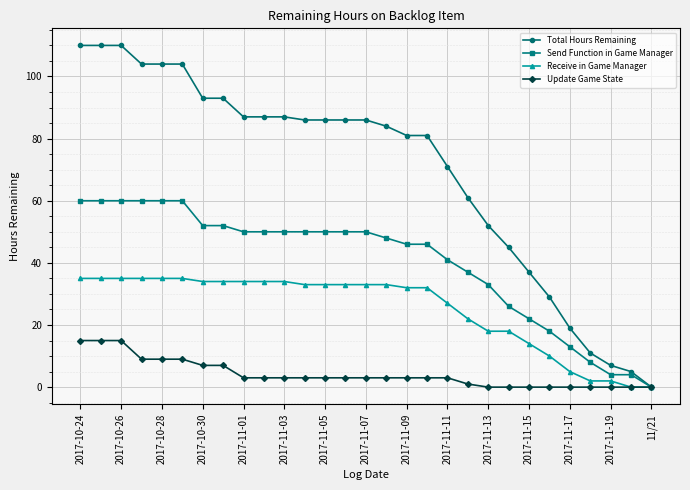

Rank the series by their maximum value, from lowest to highest.

Update Game State, Receive in Game Manager, Send Function in Game Manager, Total Hours Remaining